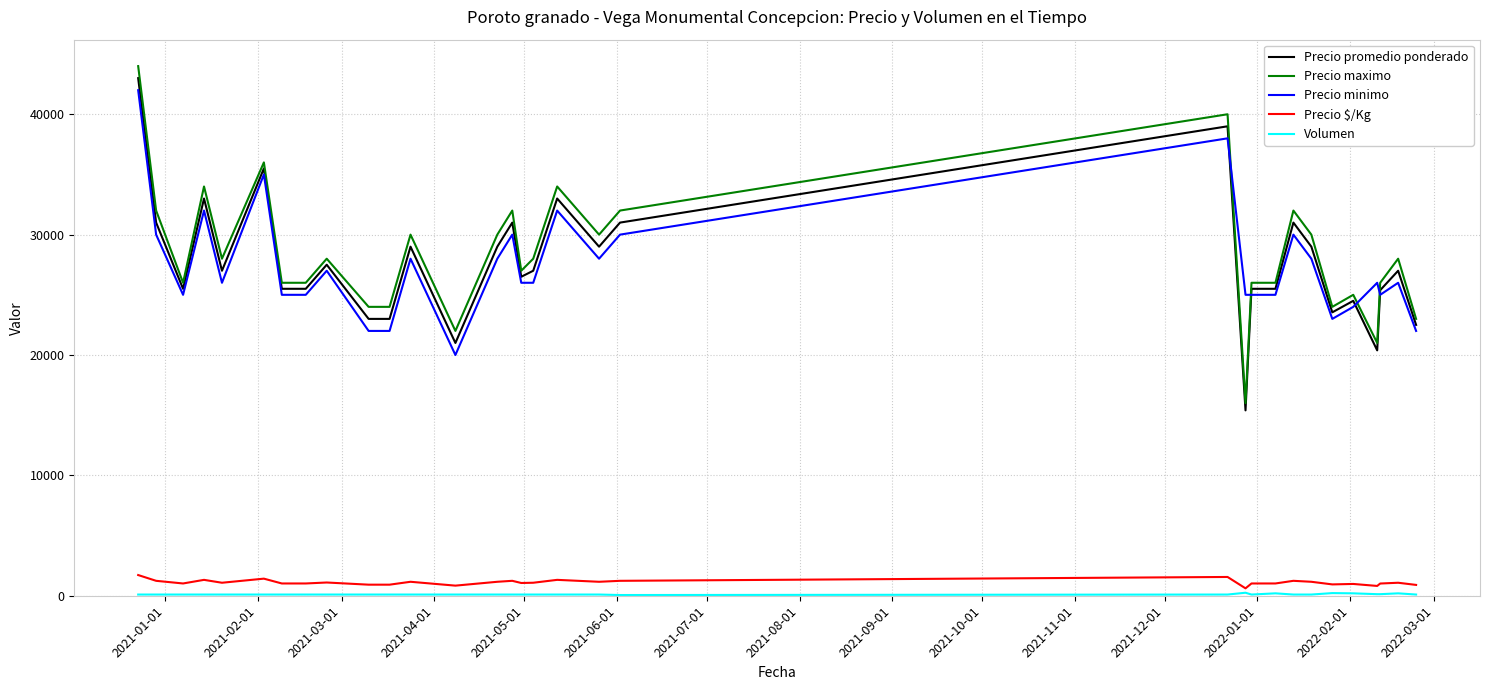

Count the number of data series in this chart.

5